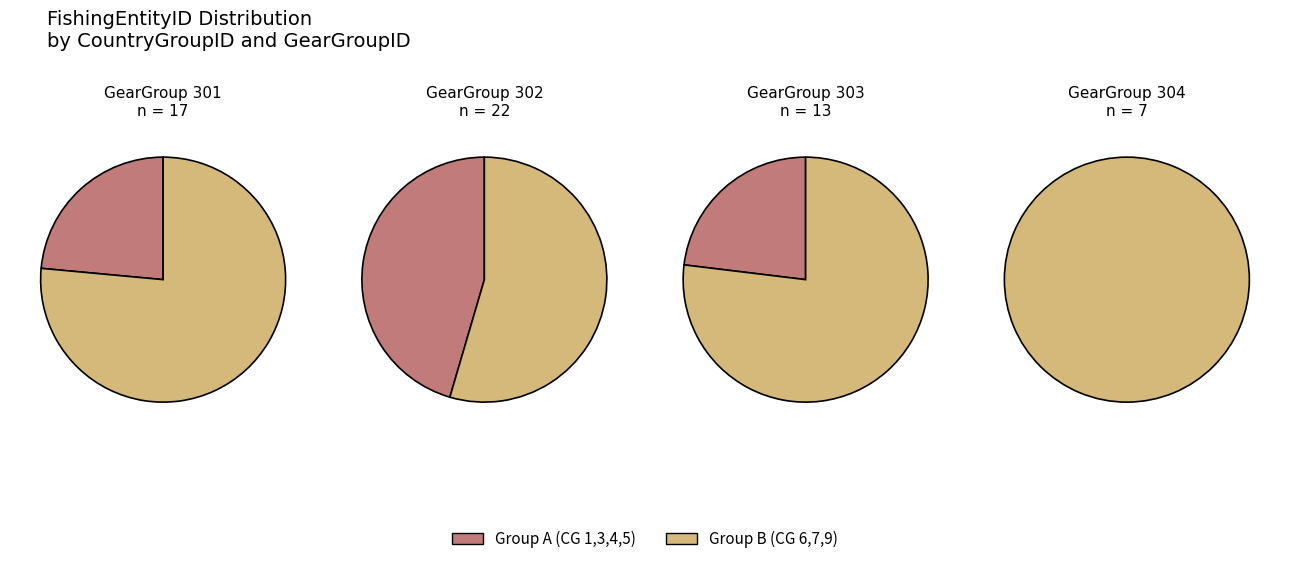

What percentage is NOT represented by 9?

92.9%